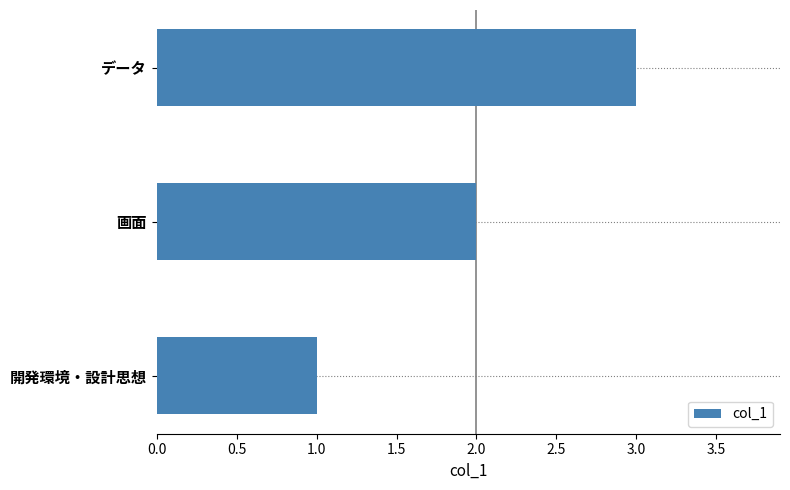

What is the ratio of the value at 画面 to the value at 開発環境・設計思想?

2.0